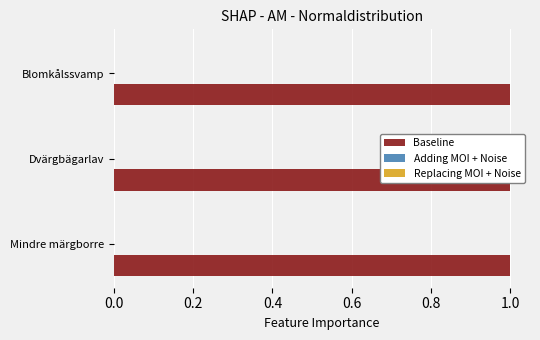

Which series has the largest total across all categories?

Baseline